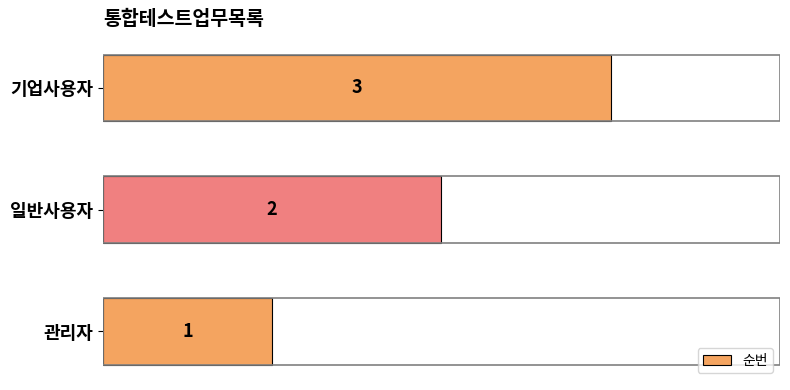

True or false: the data shows 2 at 일반사용자.

True